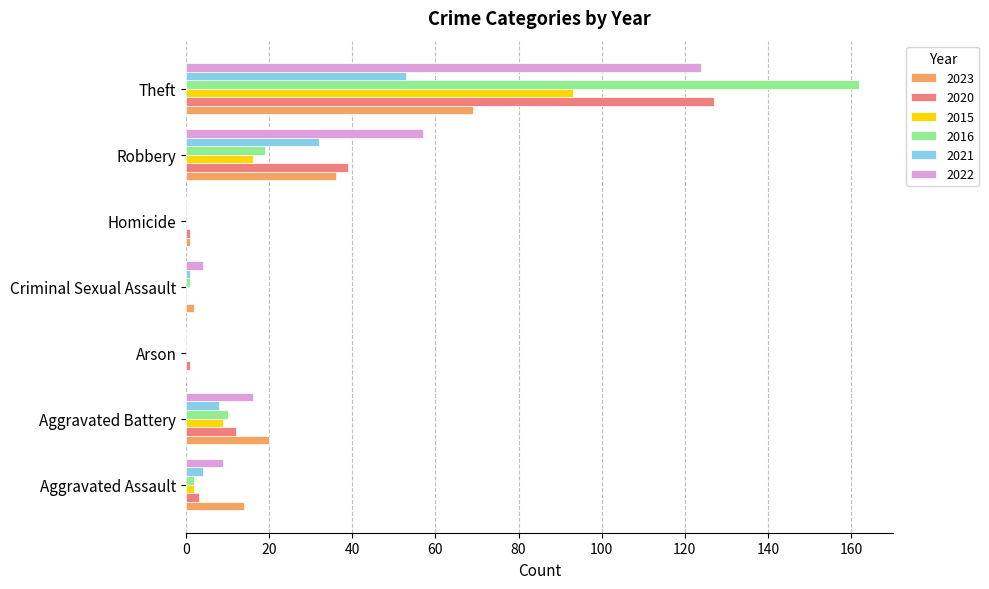

What is the average value of the 2020 series?

26